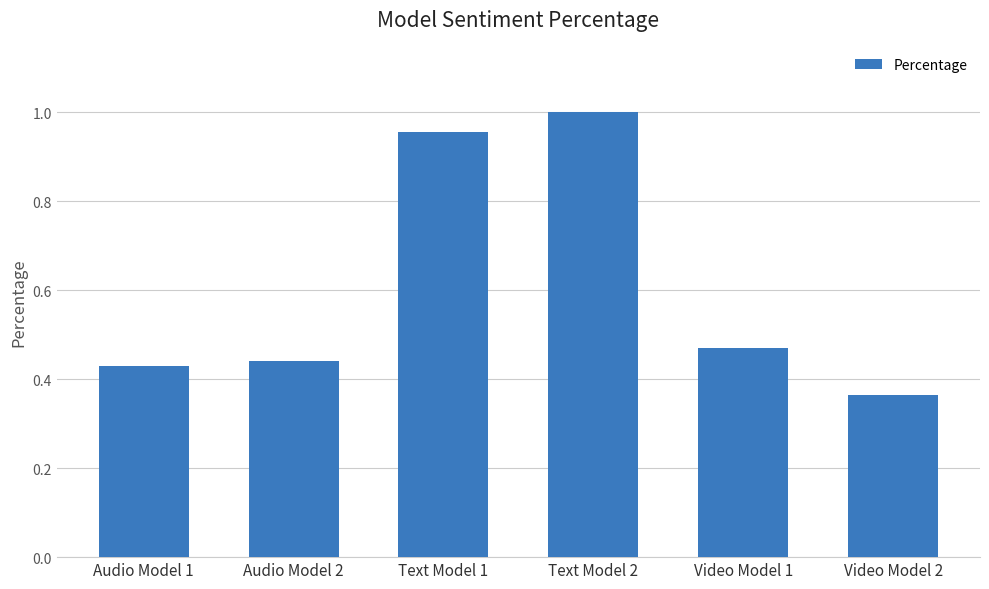

What is the label of the 2nd bar from the right?

Video Model 1